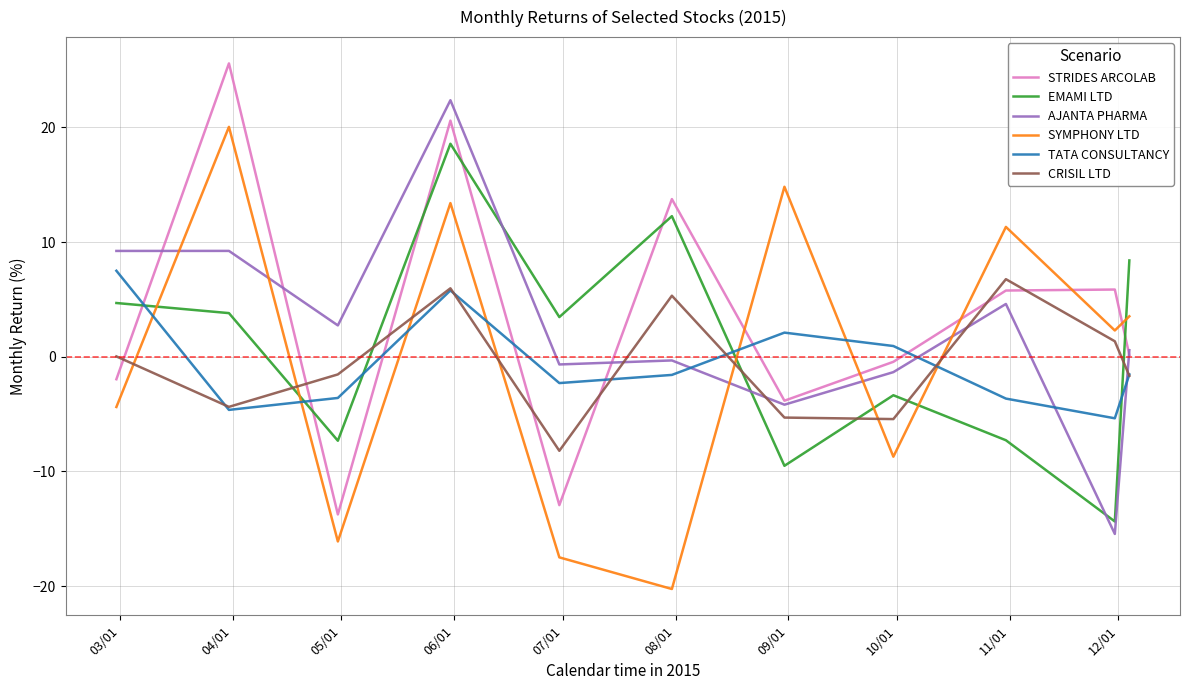

Does the chart have visible grid lines?

Yes